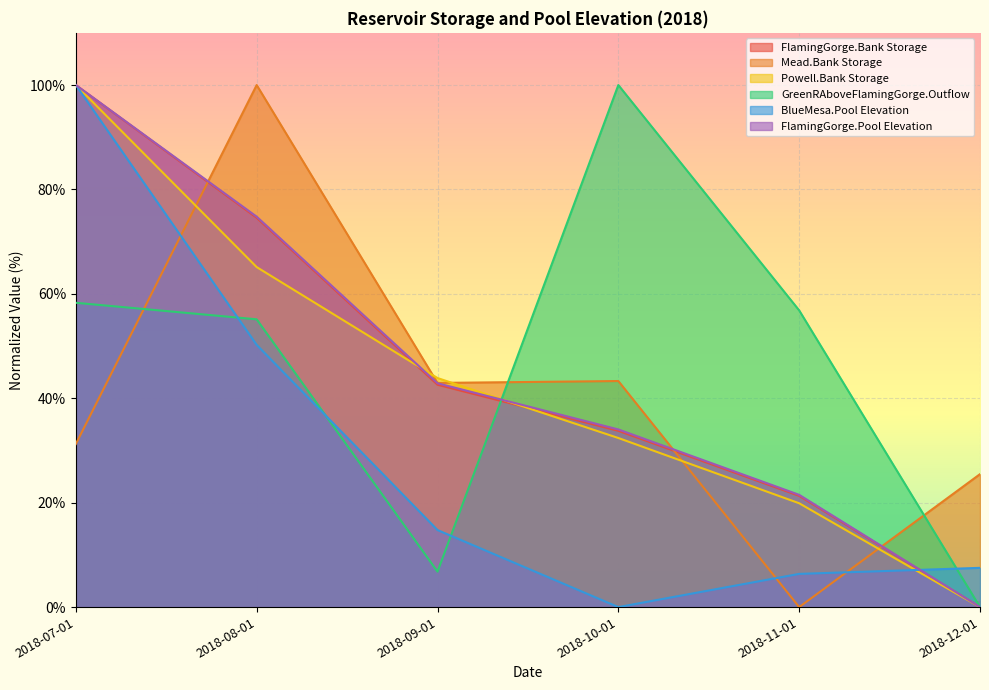

What is the average value of the BlueMesa.Pool Elevation series?

29.8